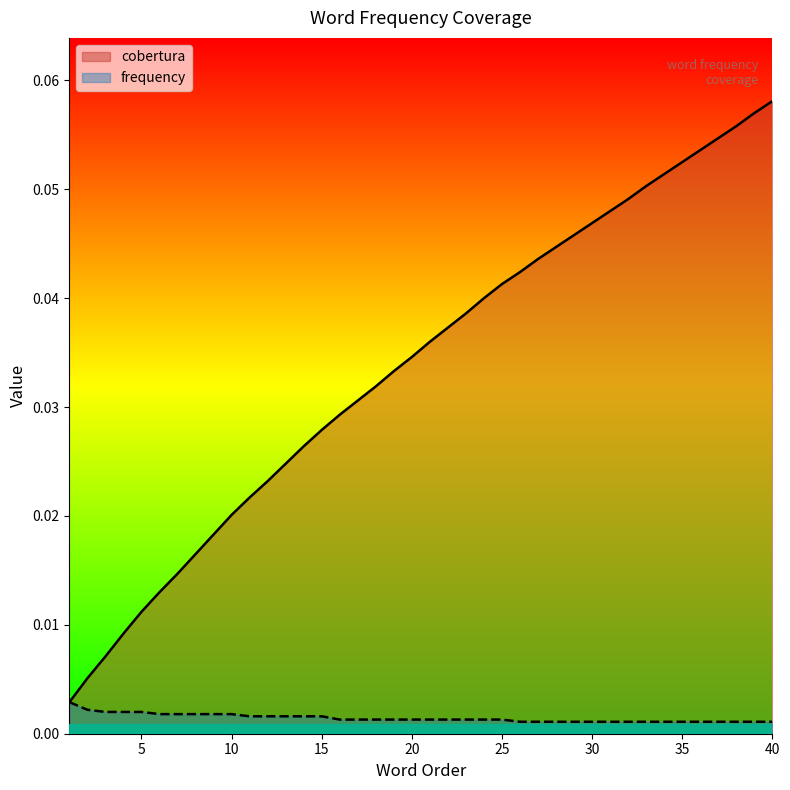

Which has a higher value, 5 or 31?

31